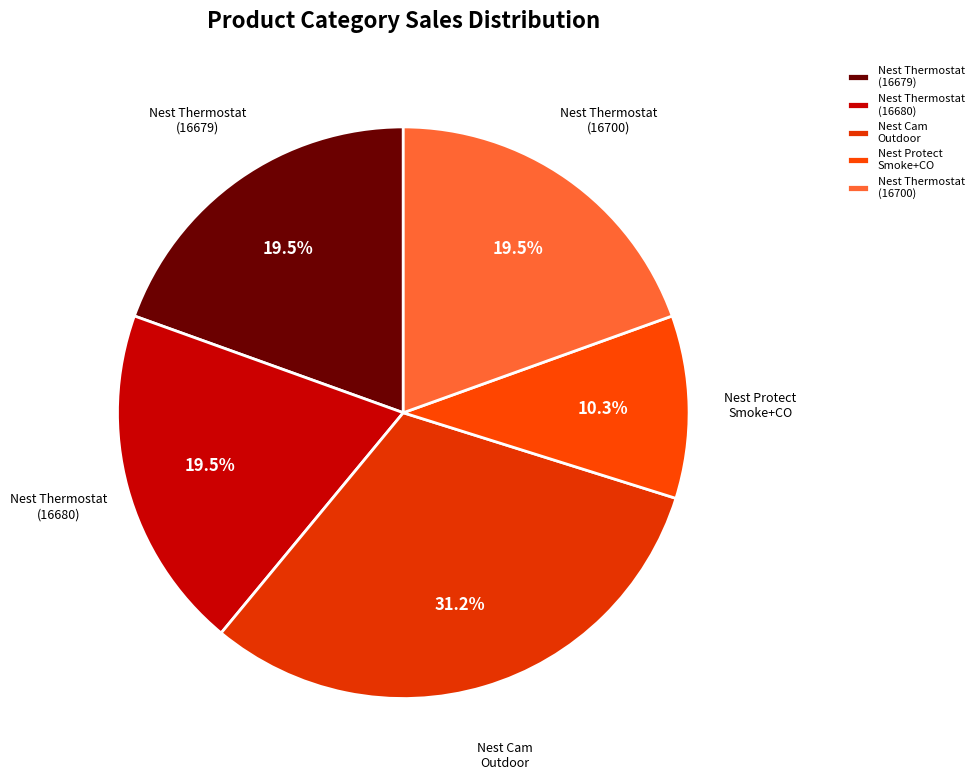

How many segments does this pie chart have?

5